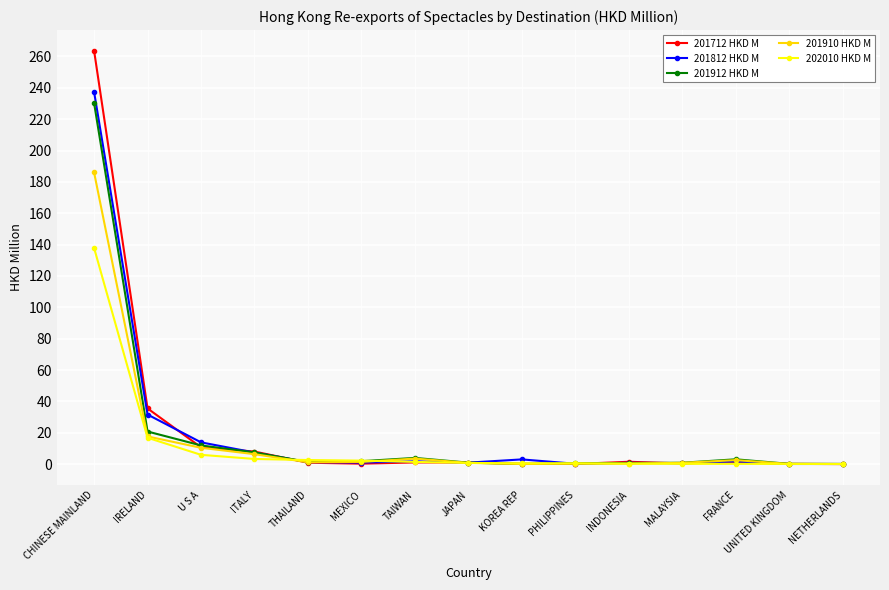

What is the label of the 10th point from the right?

MEXICO